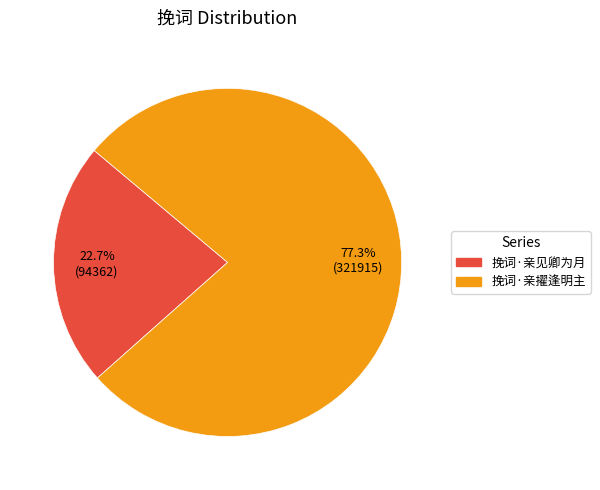

Does any single category account for the majority?

Yes